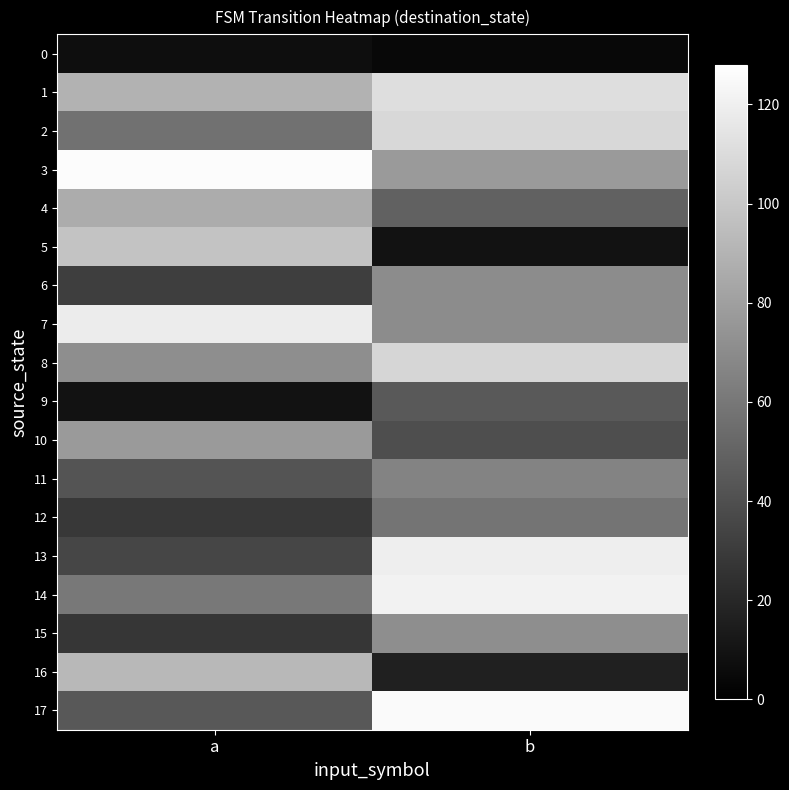

At which category is the sum across all series the highest?

b